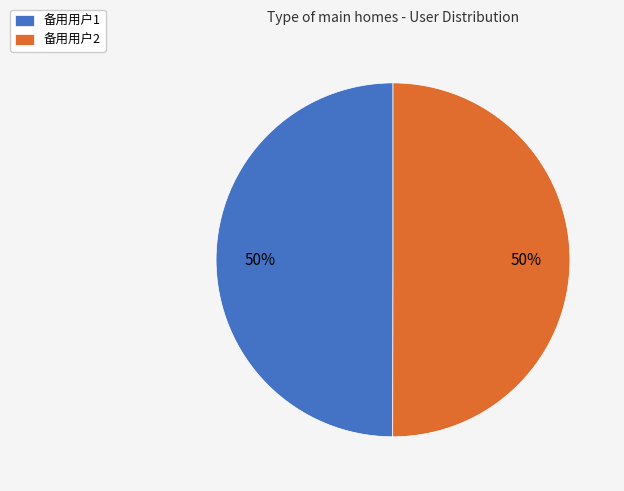

True or false: 备用用户1 accounts for 50% of the total.

True